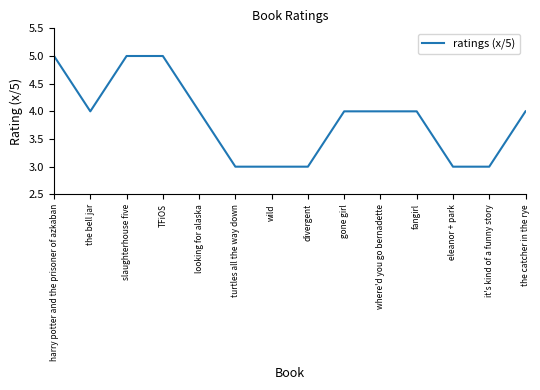

Reading right to left, extract all data points from this chart.

the catcher in the rye=4	it's kind of a funny story=3	eleanor + park=3	fangirl=4	where'd you go bernadette=4	gone girl=4	divergent=3	wild=3	turtles all the way down=3	looking for alaska=4	TFiOS=5	slaughterhouse five=5	the bell jar=4	harry potter and the prisoner of azkaban=5